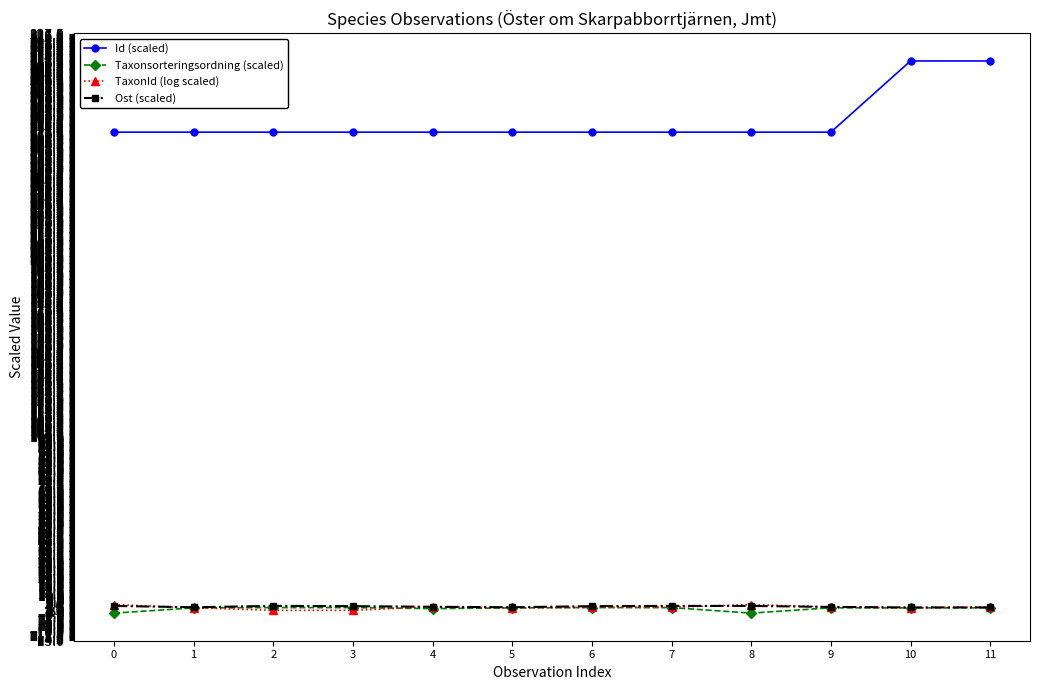

Which series has the widest spread of values?

Id (scaled)